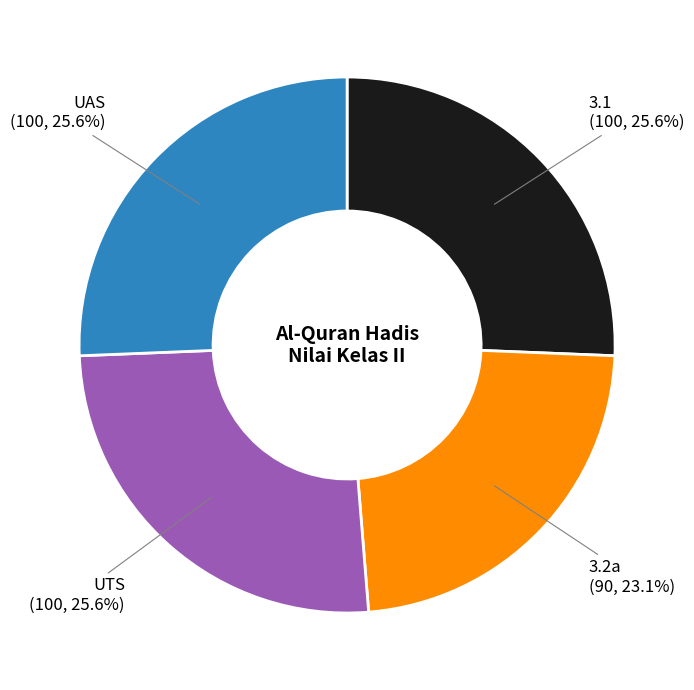

Count the number of slices in the pie.

4